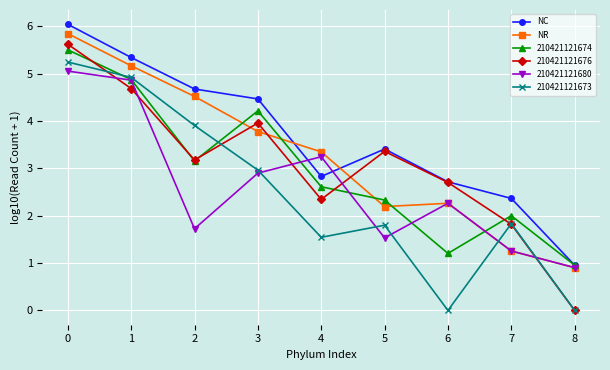

The NC series shows 4.5 at 3. True or false?

True